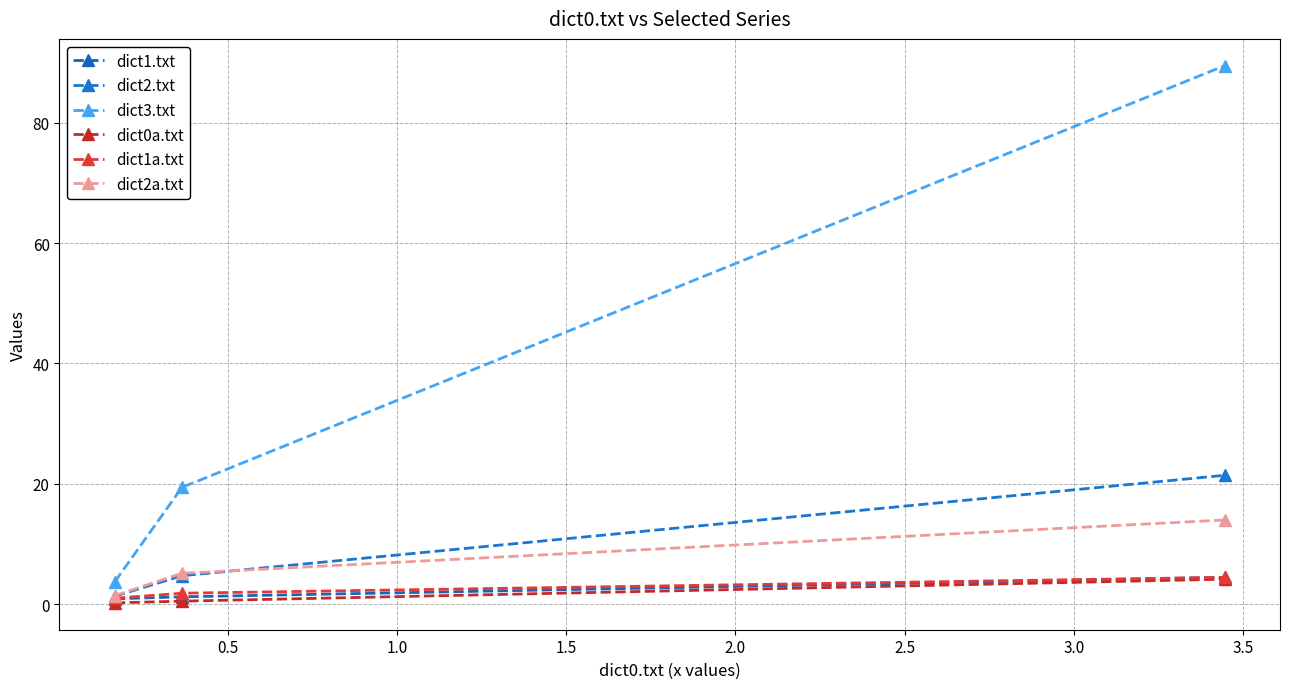

Does the chart display data point markers on the line(s)?

Yes